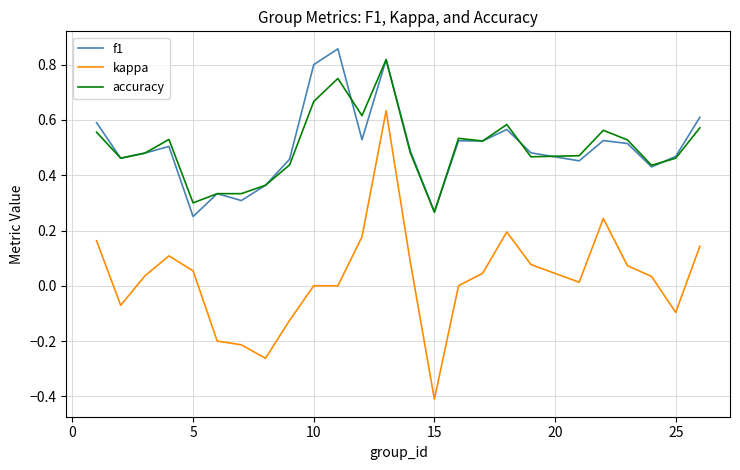

What are all the series names shown in the legend?

f1, kappa, accuracy